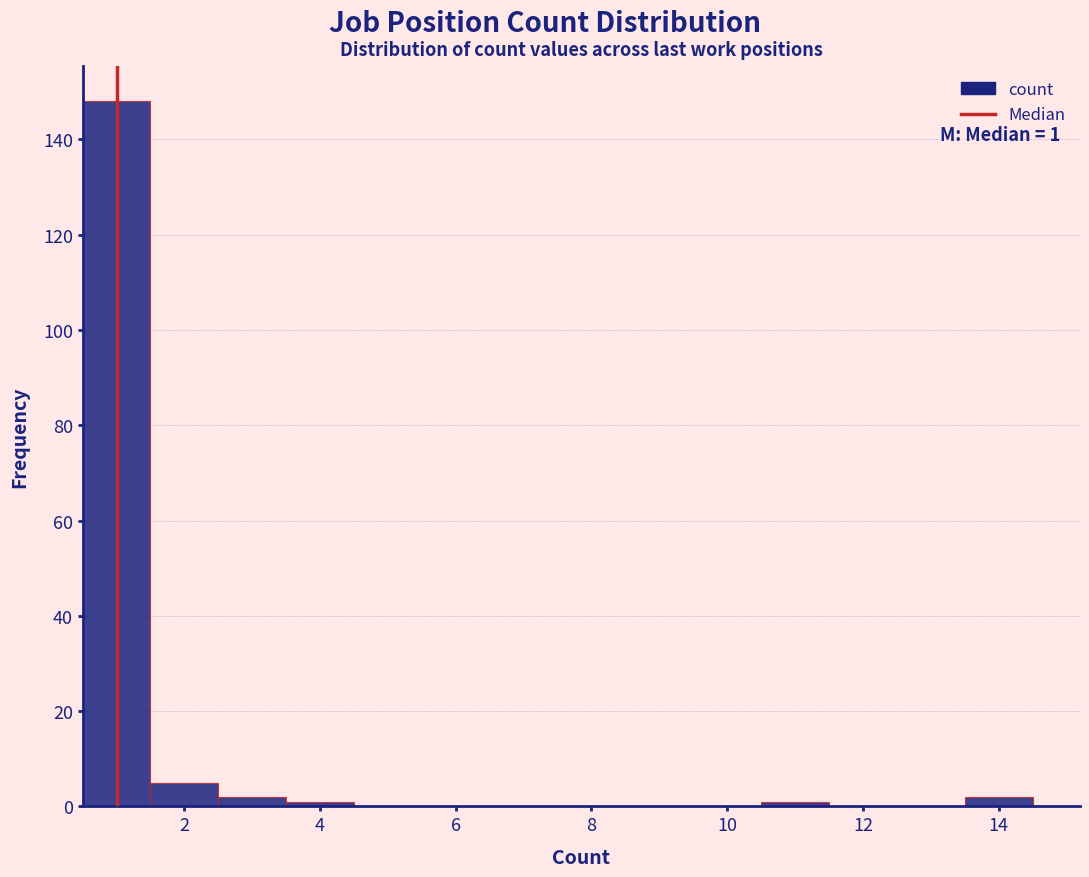

Over which range of the x-axis is the bar tallest?

0.5 to 1.5